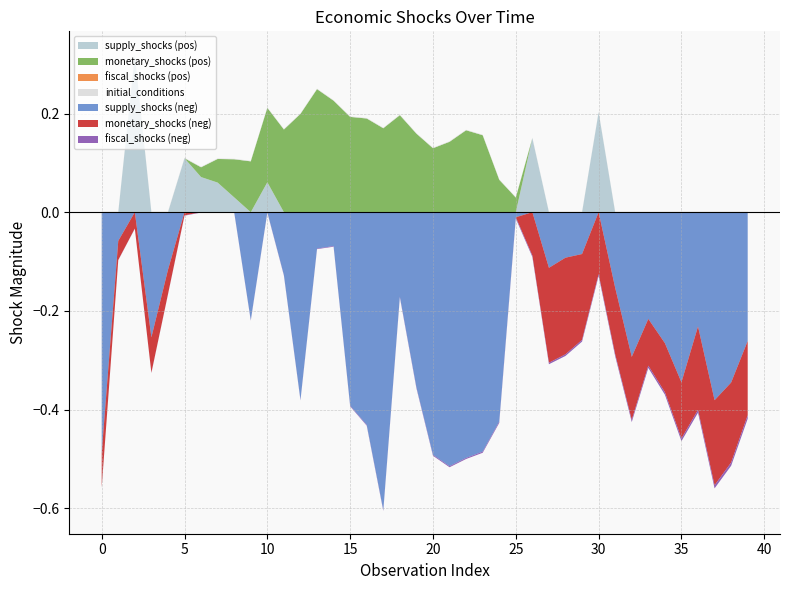

Reading left to right, what are all the values shown in this chart?

supply_shocks: -0.5	-0.1	0.3	-0.3	-0.1	0.1	0.1	0.1	0.0	-0.2	0.1	-0.1	-0.4	-0.1	-0.1	-0.4	-0.4	-0.6	-0.2	-0.4	-0.5	-0.5	-0.5	-0.5	-0.4	-0.0	0.2	-0.1	-0.1	-0.1	0.2	-0.2	-0.3	-0.2	-0.3	-0.3	-0.2	-0.4	-0.3	-0.3
monetary_shocks: -0.1	-0.0	-0.0	-0.1	-0.0	-0.0	0.0	0.0	0.1	0.1	0.2	0.2	0.2	0.2	0.2	0.2	0.2	0.2	0.2	0.2	0.1	0.1	0.2	0.2	0.1	0.0	-0.1	-0.2	-0.2	-0.2	-0.1	-0.1	-0.1	-0.1	-0.1	-0.1	-0.2	-0.2	-0.2	-0.2
fiscal_shocks_scaled: -0.0	-0.0	-0.0	-0.0	-0.0	-0.0	-0.0	-0.0	-0.0	-0.0	-0.0	-0.0	-0.0	-0.0	-0.0	-0.0	-0.0	-0.0	-0.0	-0.0	-0.0	-0.0	-0.0	-0.0	-0.0	-0.0	-0.0	-0.0	-0.0	-0.0	-0.0	-0.0	-0.0	-0.0	-0.0	-0.0	-0.0	-0.0	-0.0	-0.0
initial_conditions: 0.0	0.0	0.0	0.0	0.0	0.0	0.0	0.0	0.0	0.0	0.0	0.0	0.0	0.0	0.0	0.0	0.0	0.0	0.0	0.0	0.0	0.0	0.0	0.0	0.0	0.0	0.0	0.0	0.0	0.0	0.0	0.0	0.0	0.0	0.0	0.0	0.0	0.0	0.0	0.0